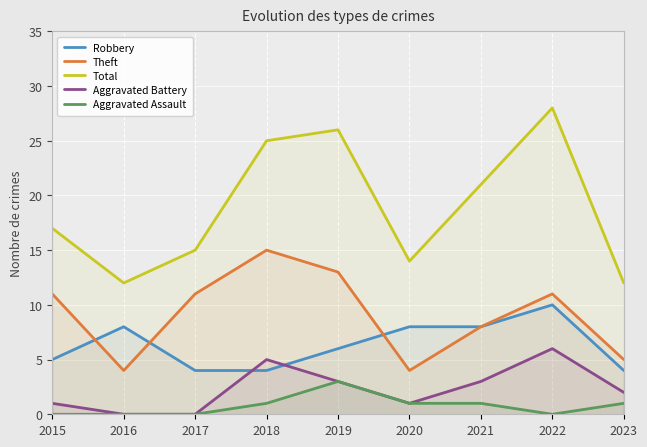

Between 2020 and 2023, which is larger?

2020